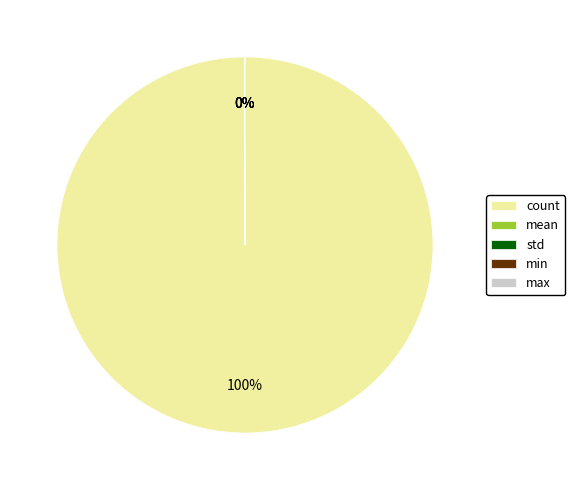

To the nearest percent, what is the average slice percentage?

20%